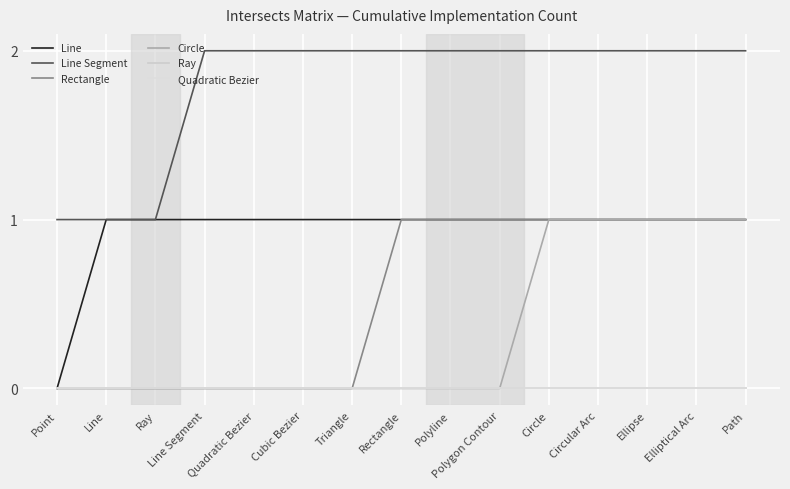

Does the chart have visible grid lines?

Yes